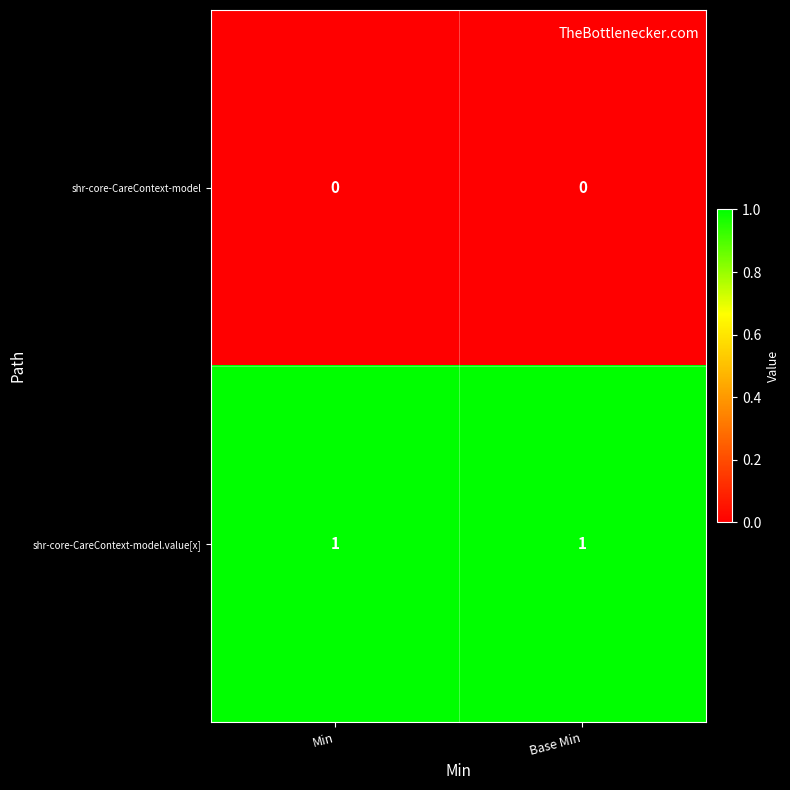

At Min, list the series in order from largest to smallest.

shr-core-CareContext-model.value[x], shr-core-CareContext-model